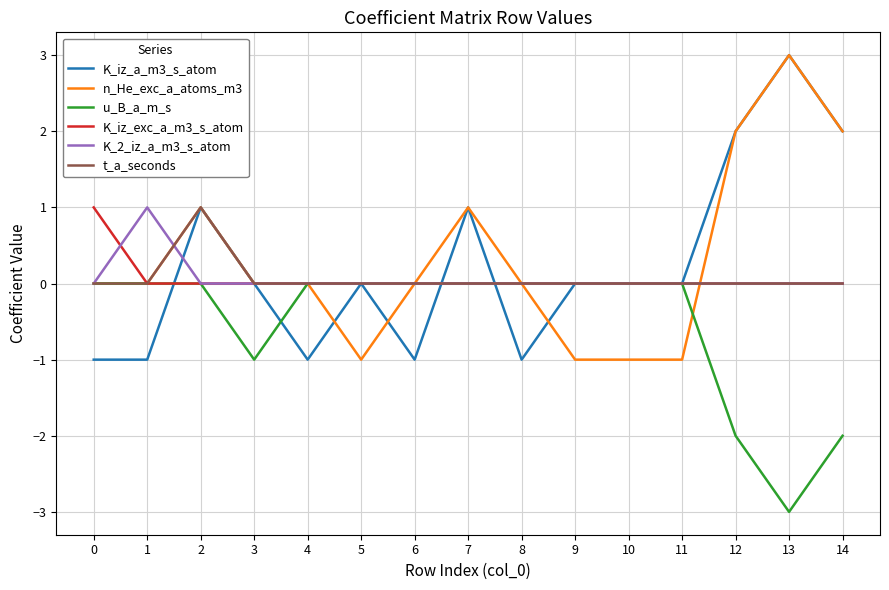

What is the greatest value displayed?

3